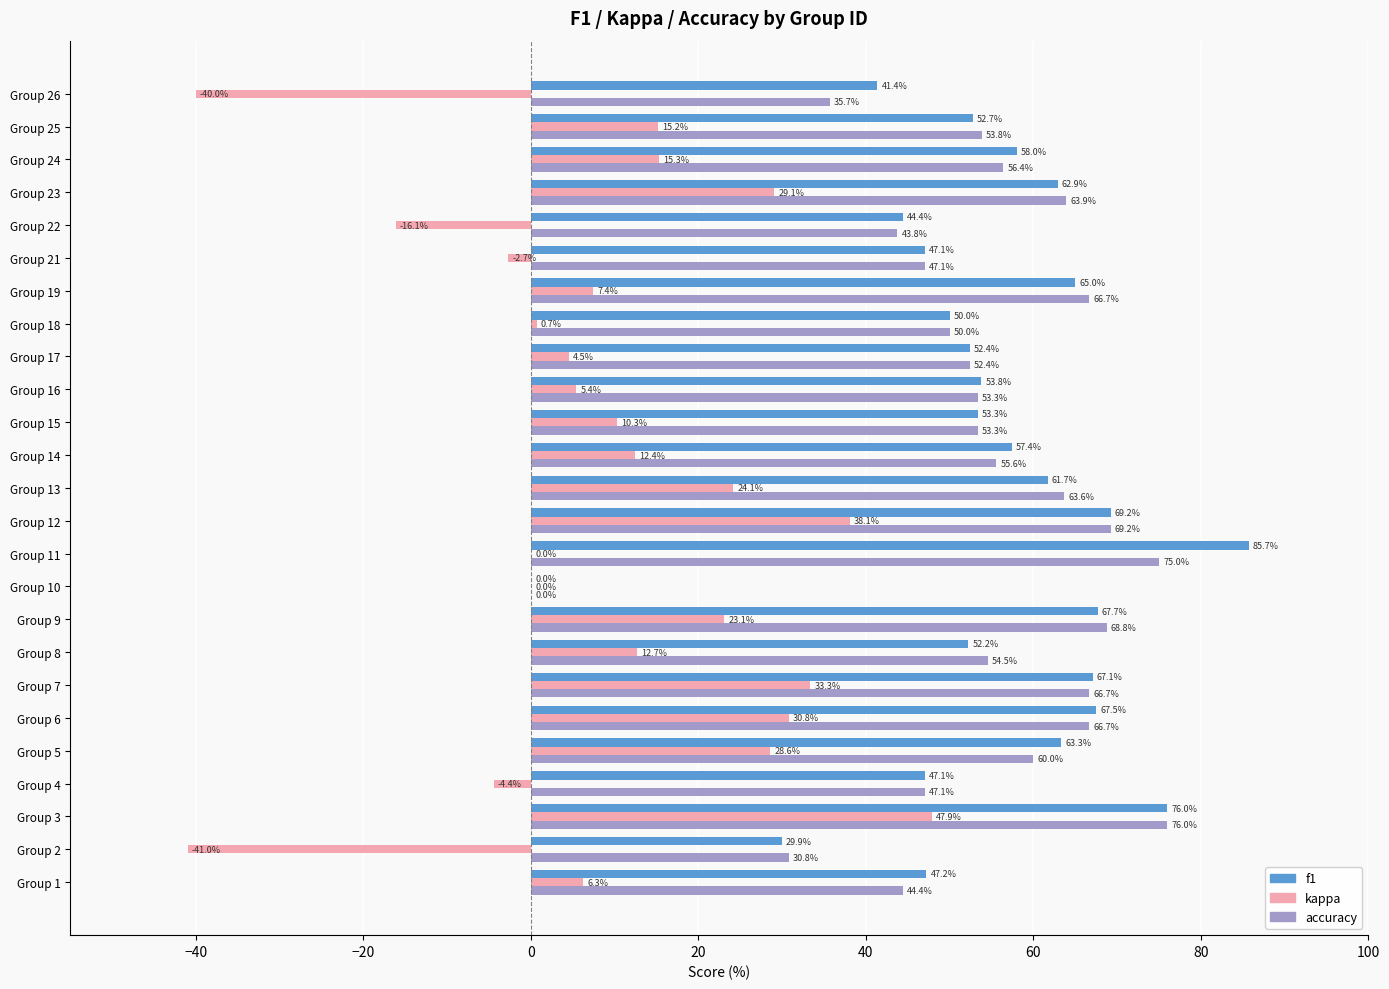

What is the total value across all series at Group 2?

19.7